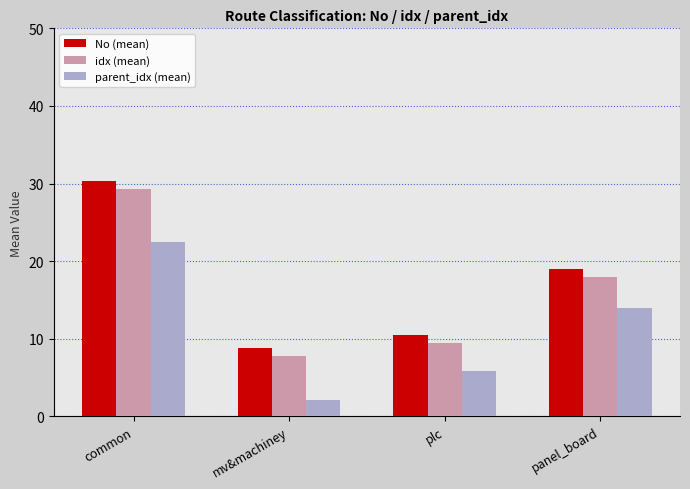

Are the bars grouped side by side (vs. stacked)?

Yes